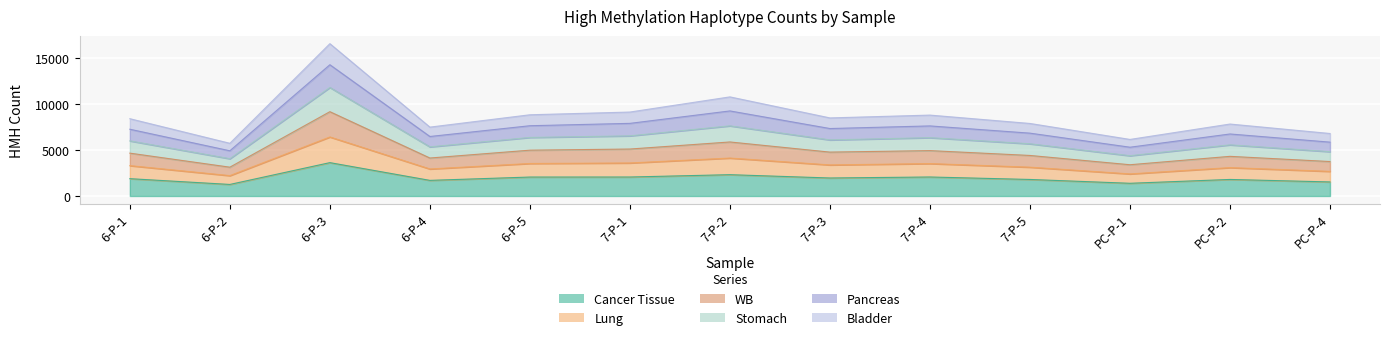

How many distinct data groups are displayed?

6